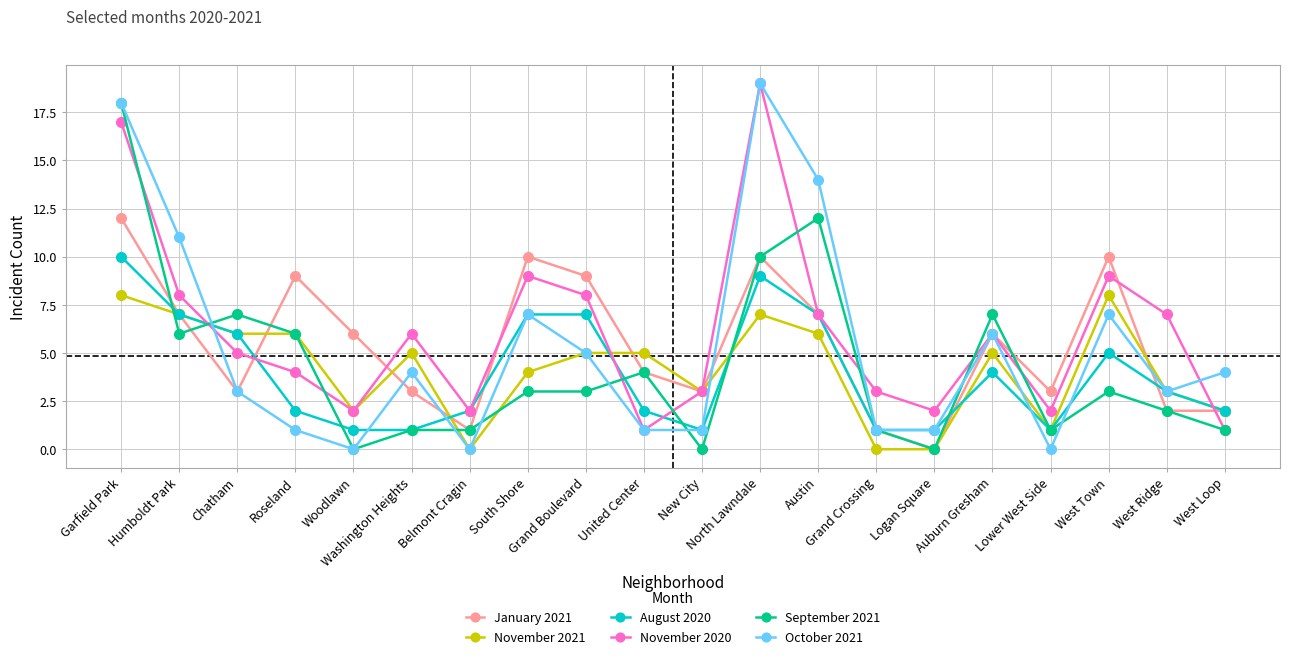

What is the maximum value for September 2021?

18